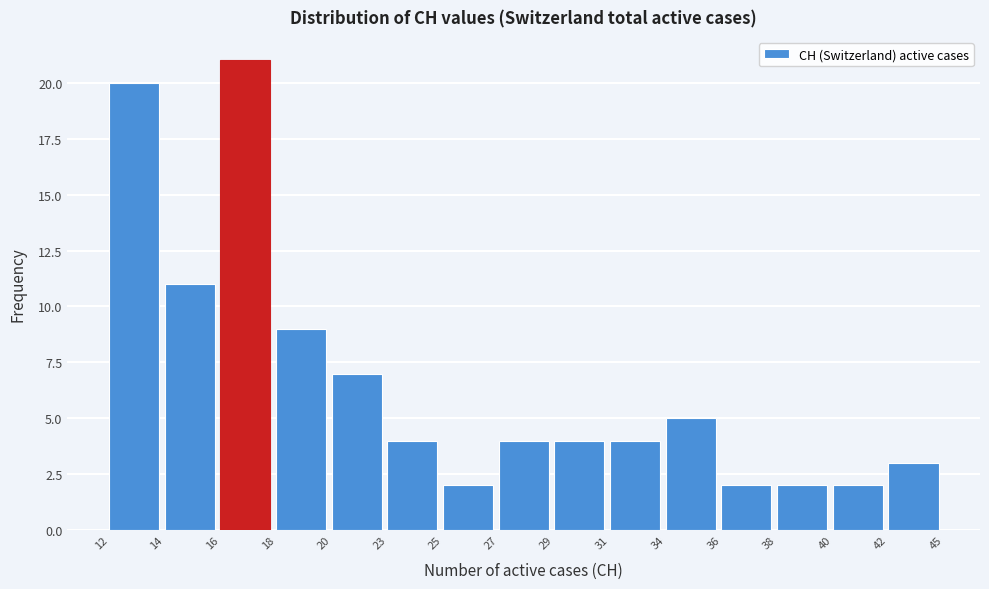

Reading right to left, extract all data points from this chart.

42=3	40=2	38=2	36=2	34=5	31=4	29=4	27=4	25=2	23=4	20=7	18=9	16=21	14=11	12=20